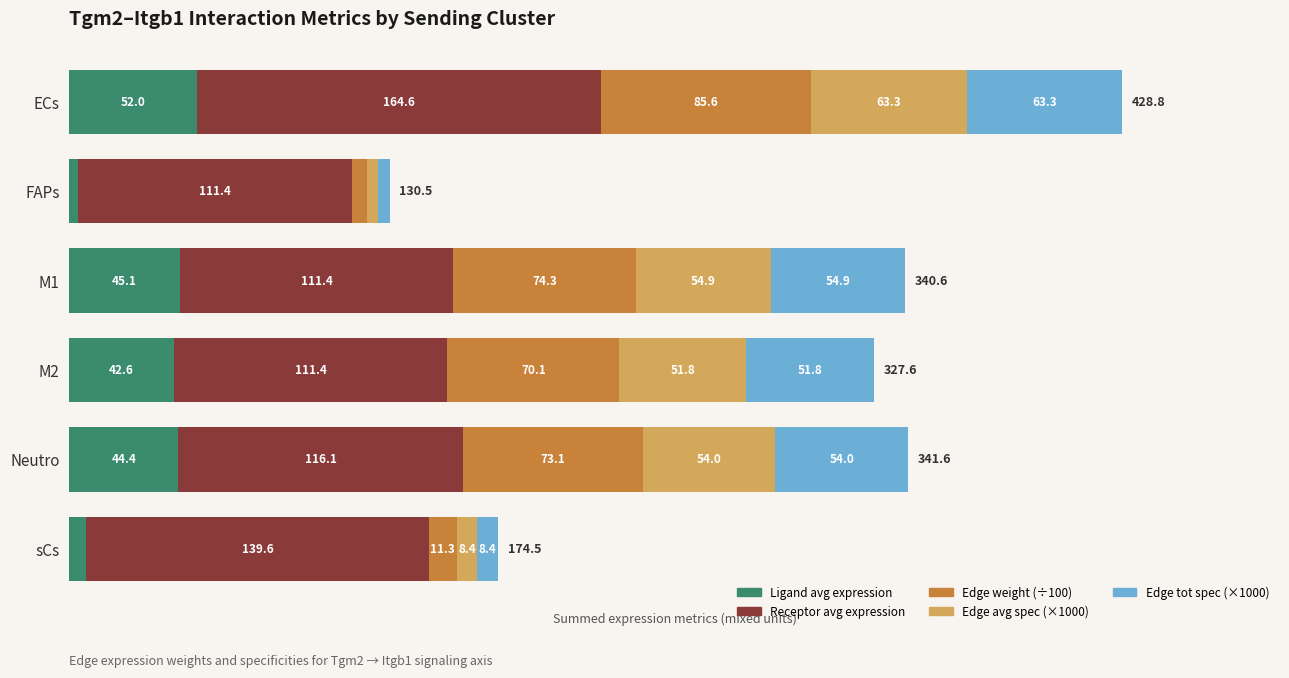

At which label does Ligand avg expression reach its minimum?

FAPs